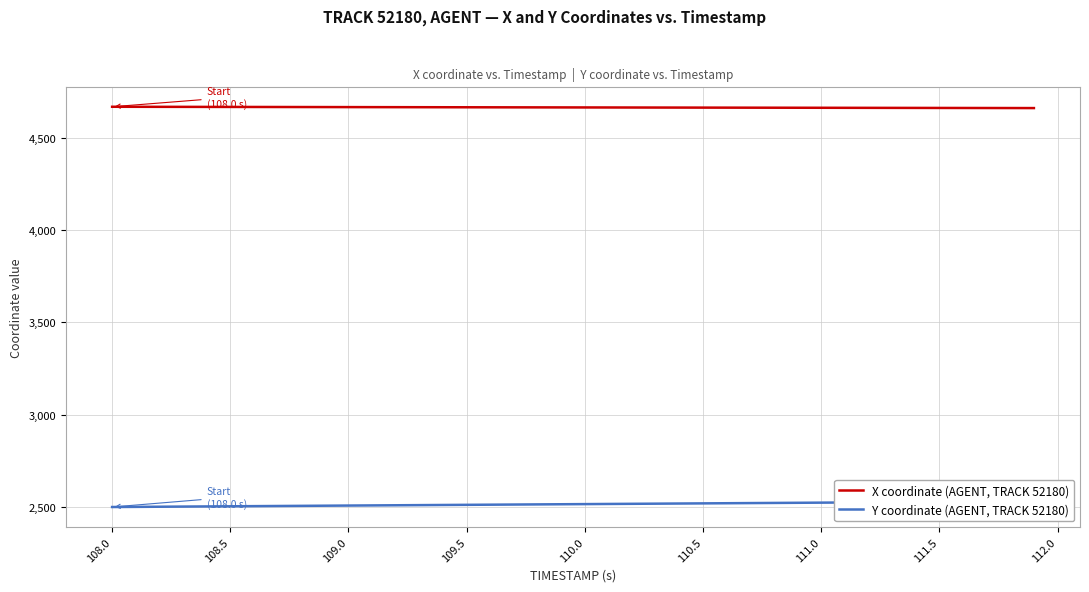

Is this an area chart (filled region under the line)?

No